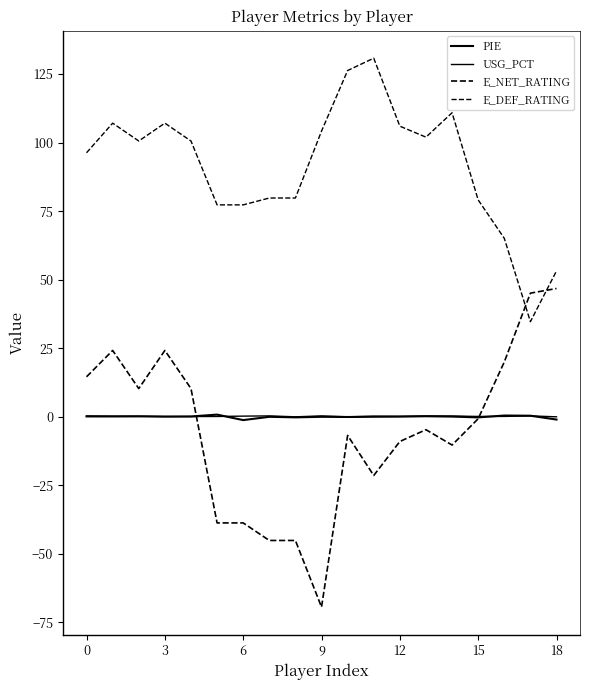

How many lines are shown in the chart?

4